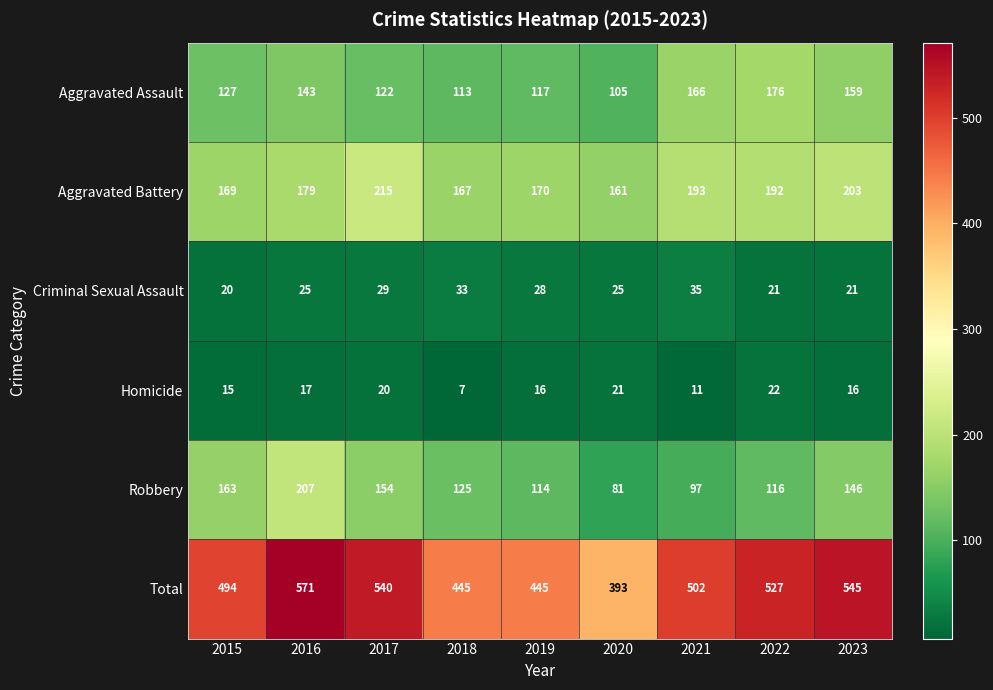

Which series has the widest spread of values?

Total